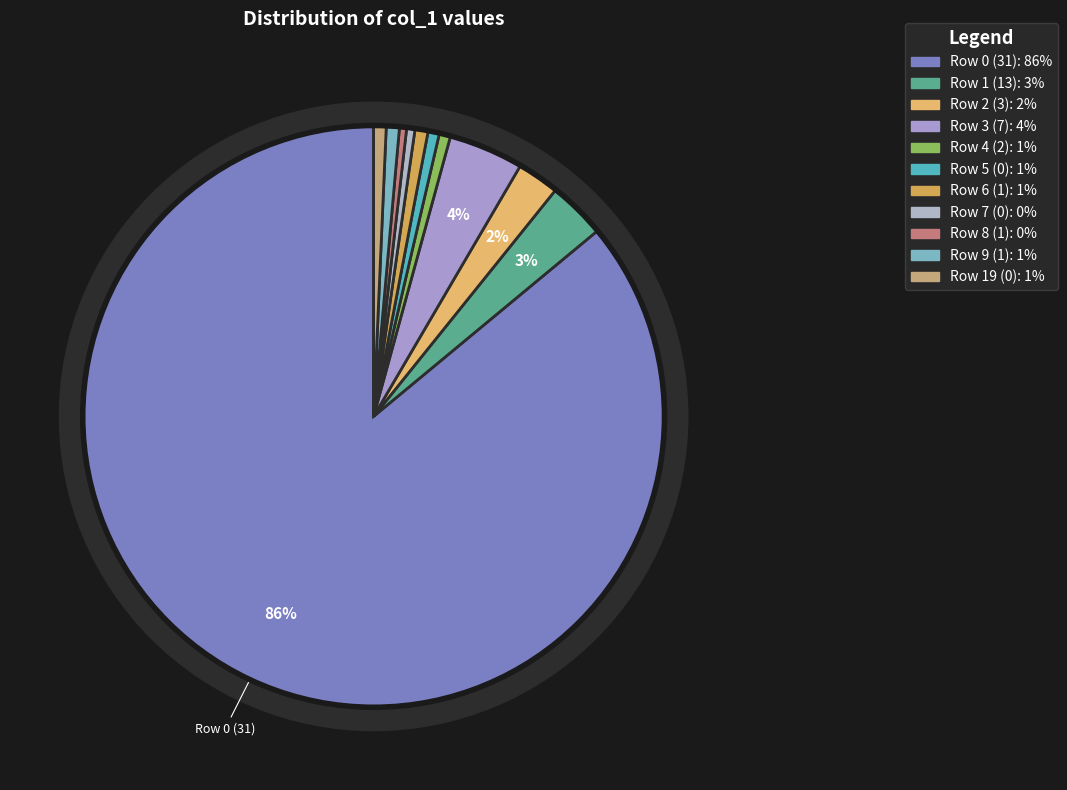

The 1 slice represents 14% of the pie. True or false?

False